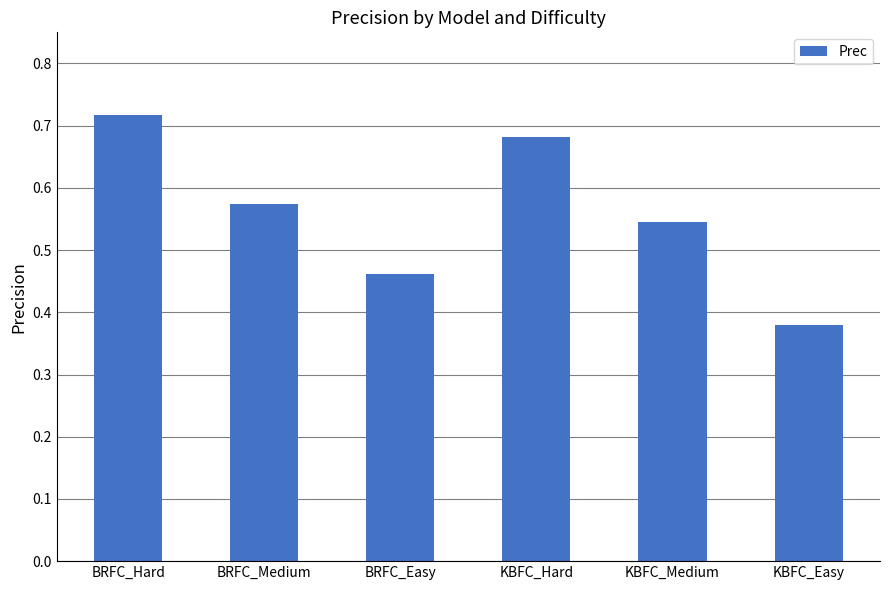

How many values are between 0 and 1?

6